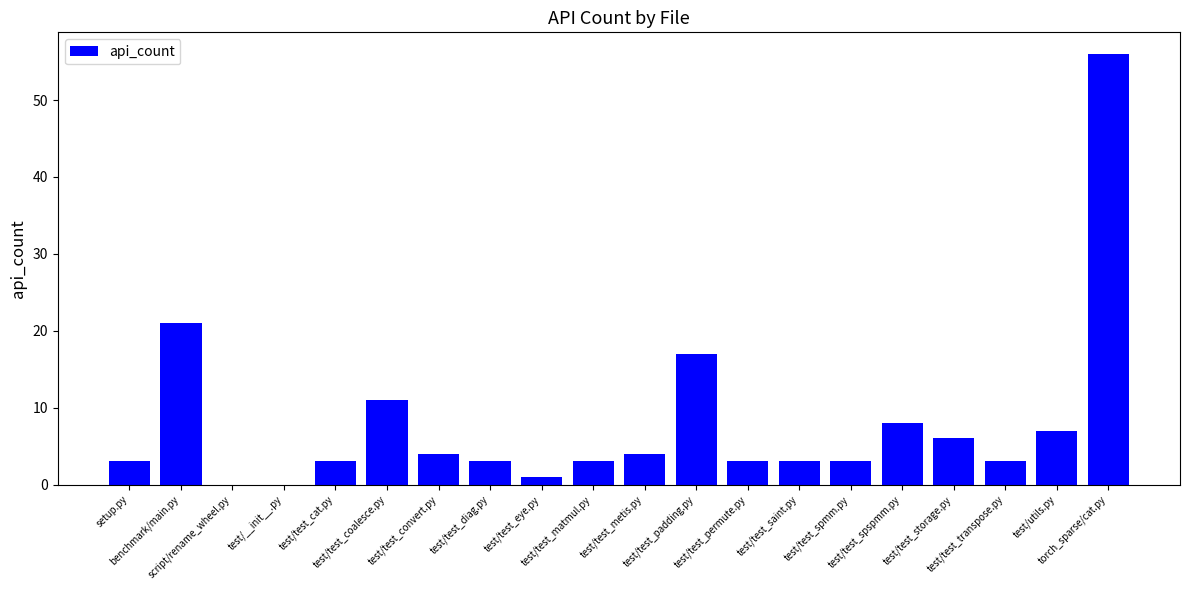

At which category does the chart reach its peak across all series?

torch_sparse/cat.py